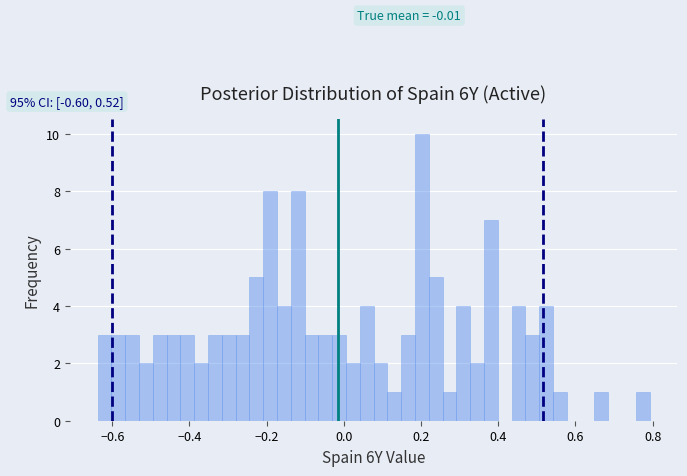

Read against the x-axis, roughly where is the centre of the tallest bar?

0.20